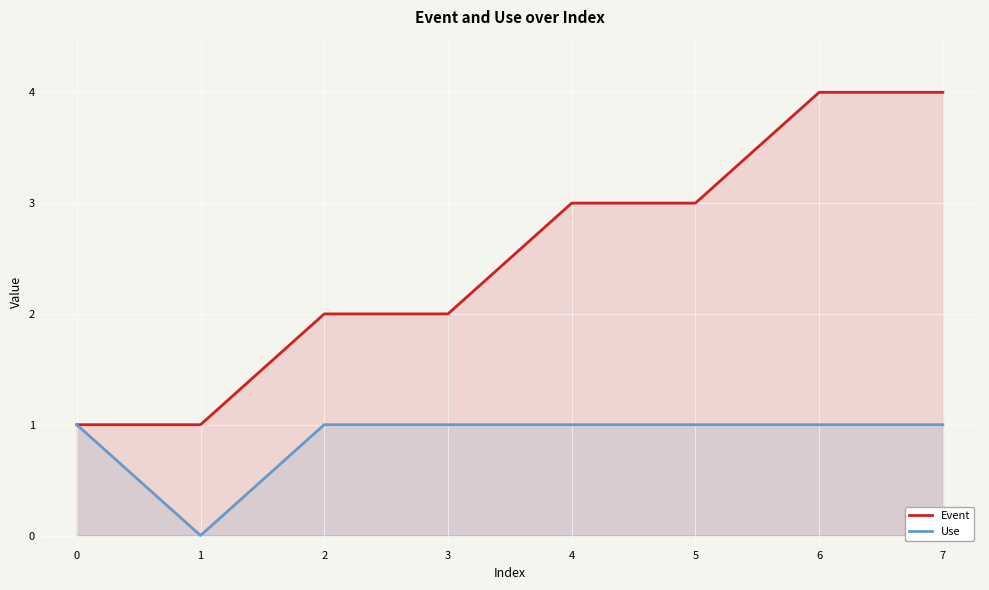

List the series in order of their overall mean, highest first.

Event, Use